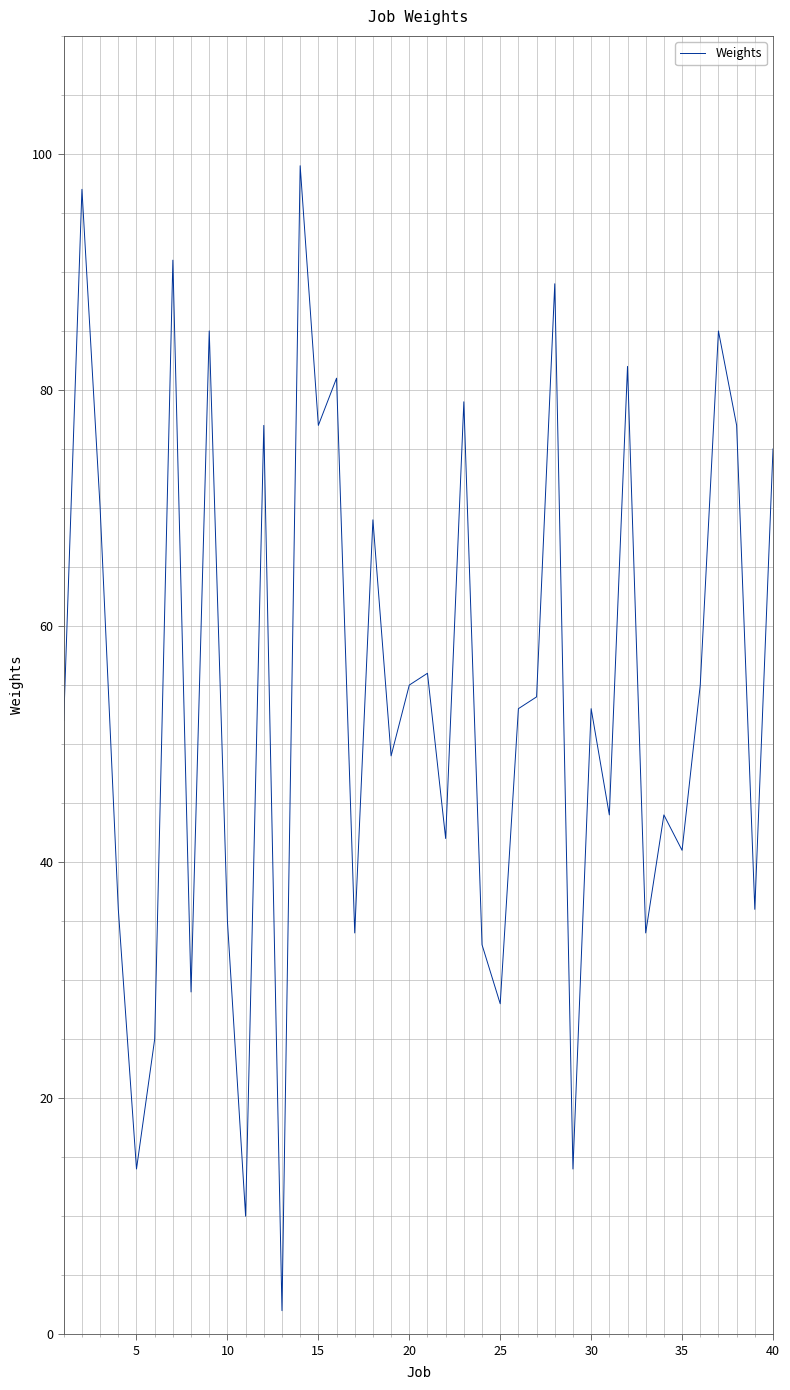

What is the difference between the maximum and minimum values?

97